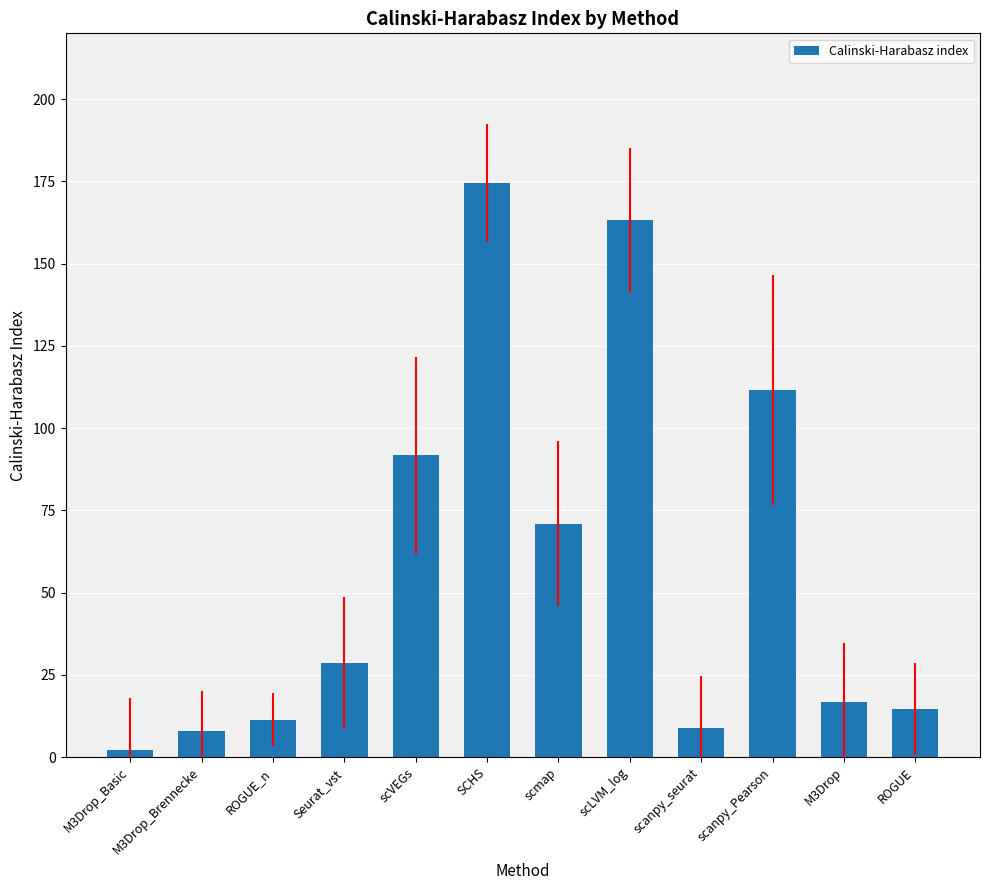

Read the value at scmap.

70.9